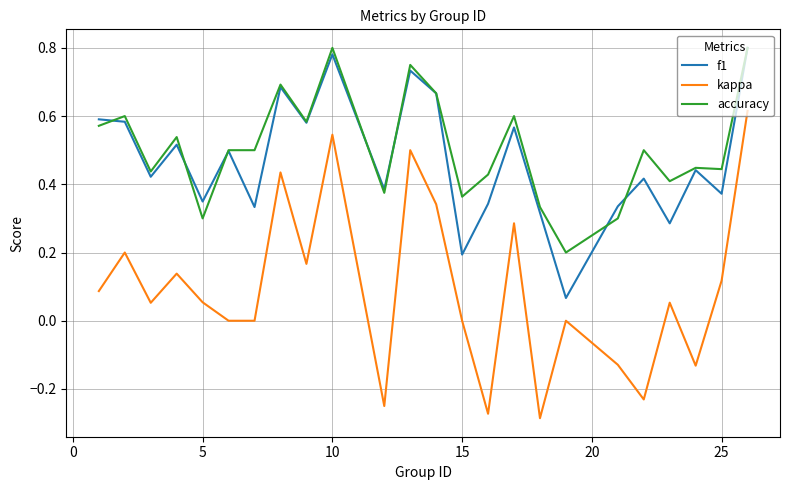

Does the chart display data point markers on the line(s)?

No